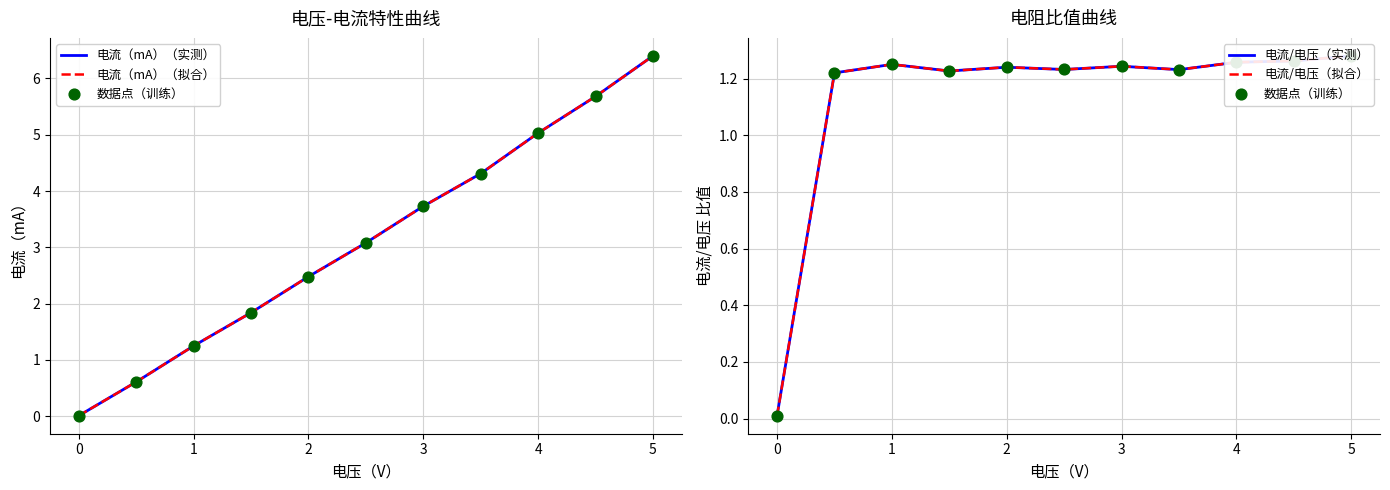

What are all the series names shown in the legend?

电流（mA）（实测）, 电流（mA）（拟合）, 数据点（训练）, 电流/电压（实测）, 电流/电压（拟合）